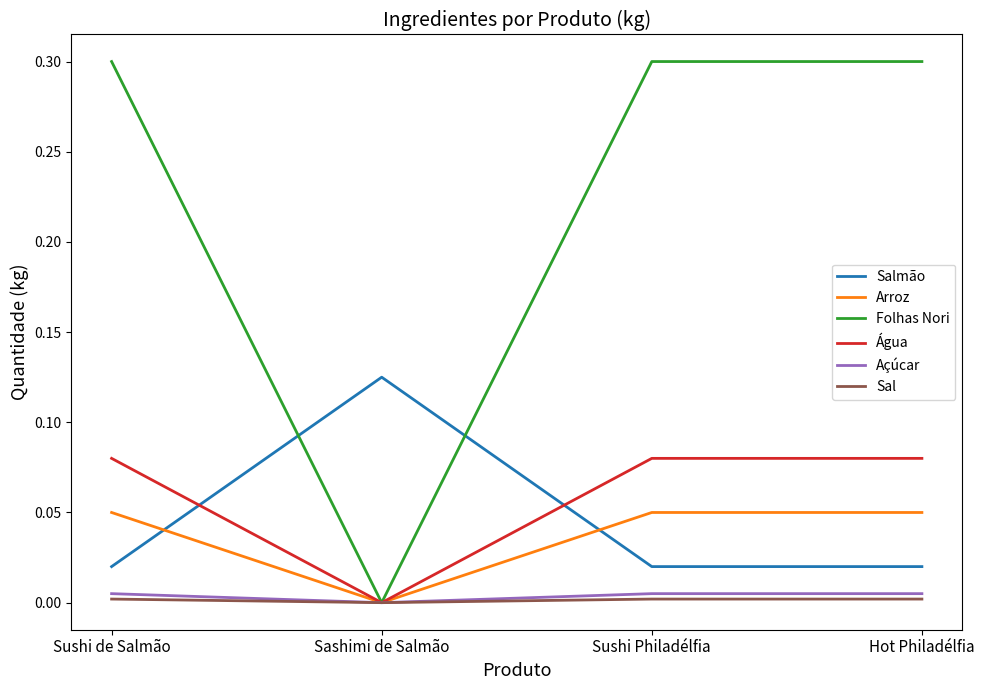

What are all the series names shown in the legend?

Salmão, Arroz, Folhas Nori, Água, Açúcar, Sal